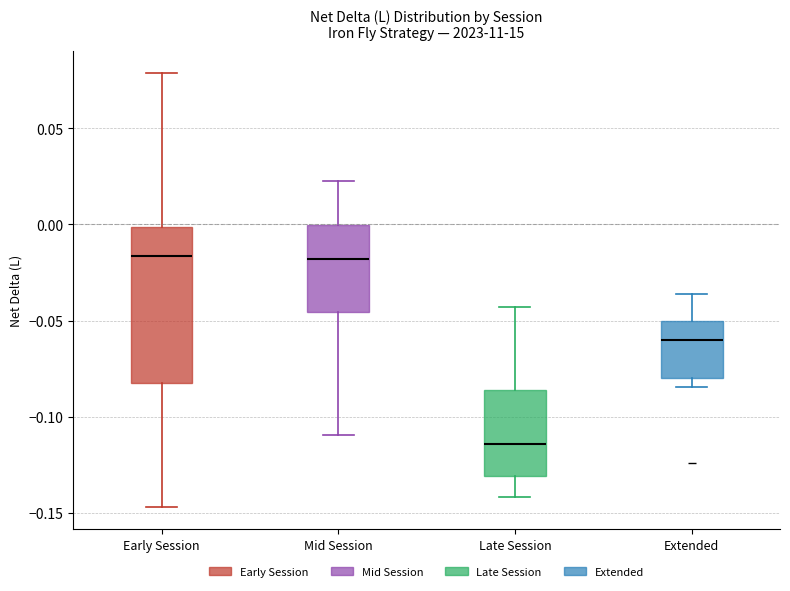

Reading left to right, transcribe this box plot: for each box, give where its median line is, the range the box spans, and where its two whiskers end, as read against the y-axis. The values are not printed on the chart, so give them approximately, as read against the axis.

Early Session: median -0.015, box -0.080 to 0.000, whiskers -0.145 to 0.080
Mid Session: median -0.020, box -0.045 to 0.000, whiskers -0.110 to 0.025
Late Session: median -0.115, box -0.130 to -0.085, whiskers -0.140 to -0.045
Extended: median -0.060, box -0.080 to -0.050, whiskers -0.085 to -0.035